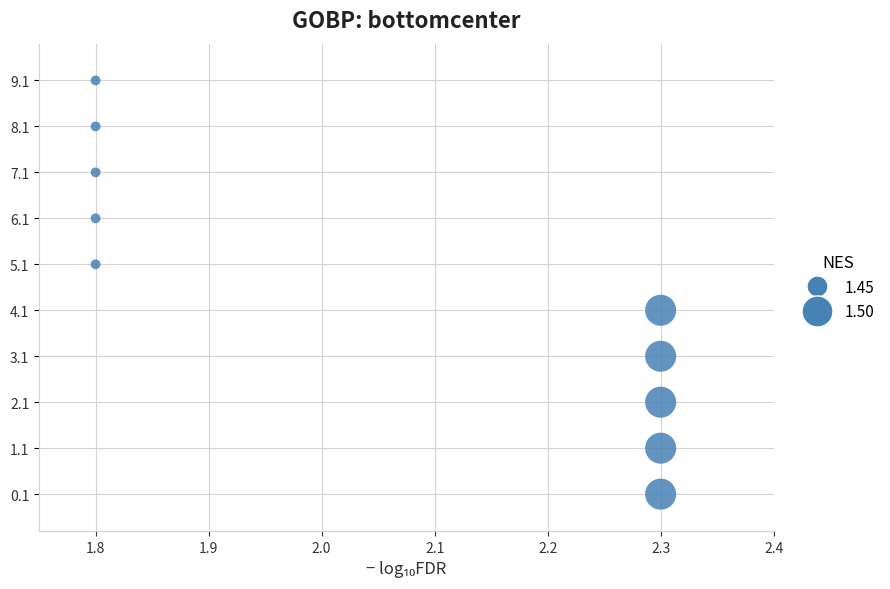

What is the range of Y values (max minus min)?

9